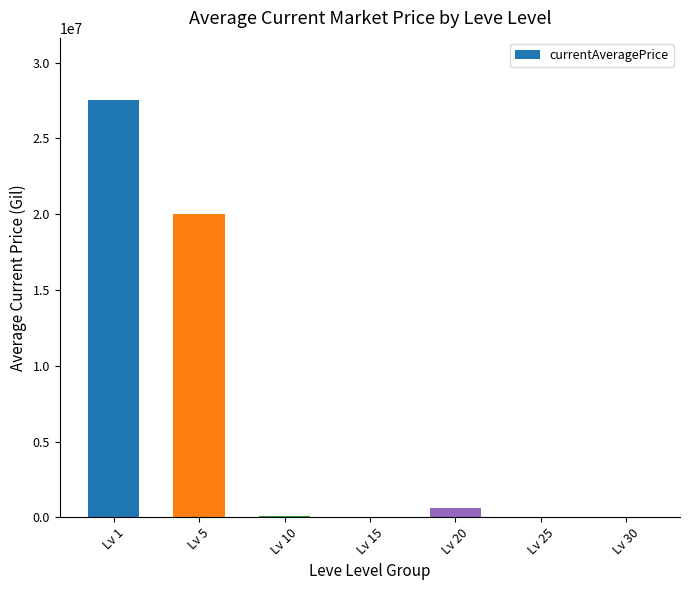

Which category has the highest value across all series?

Lv 1